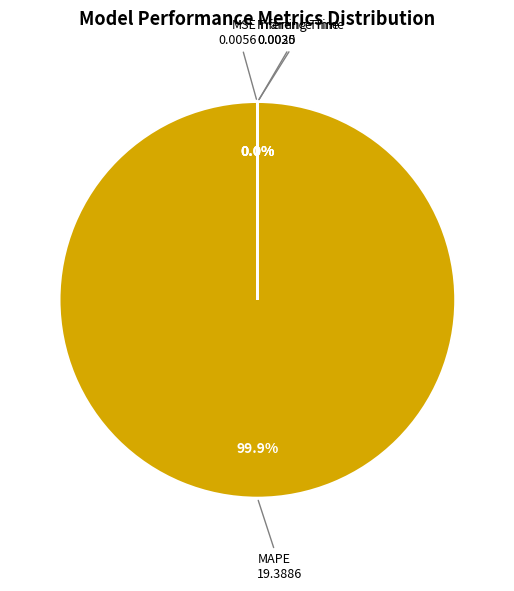

Is there a majority slice in this chart?

Yes